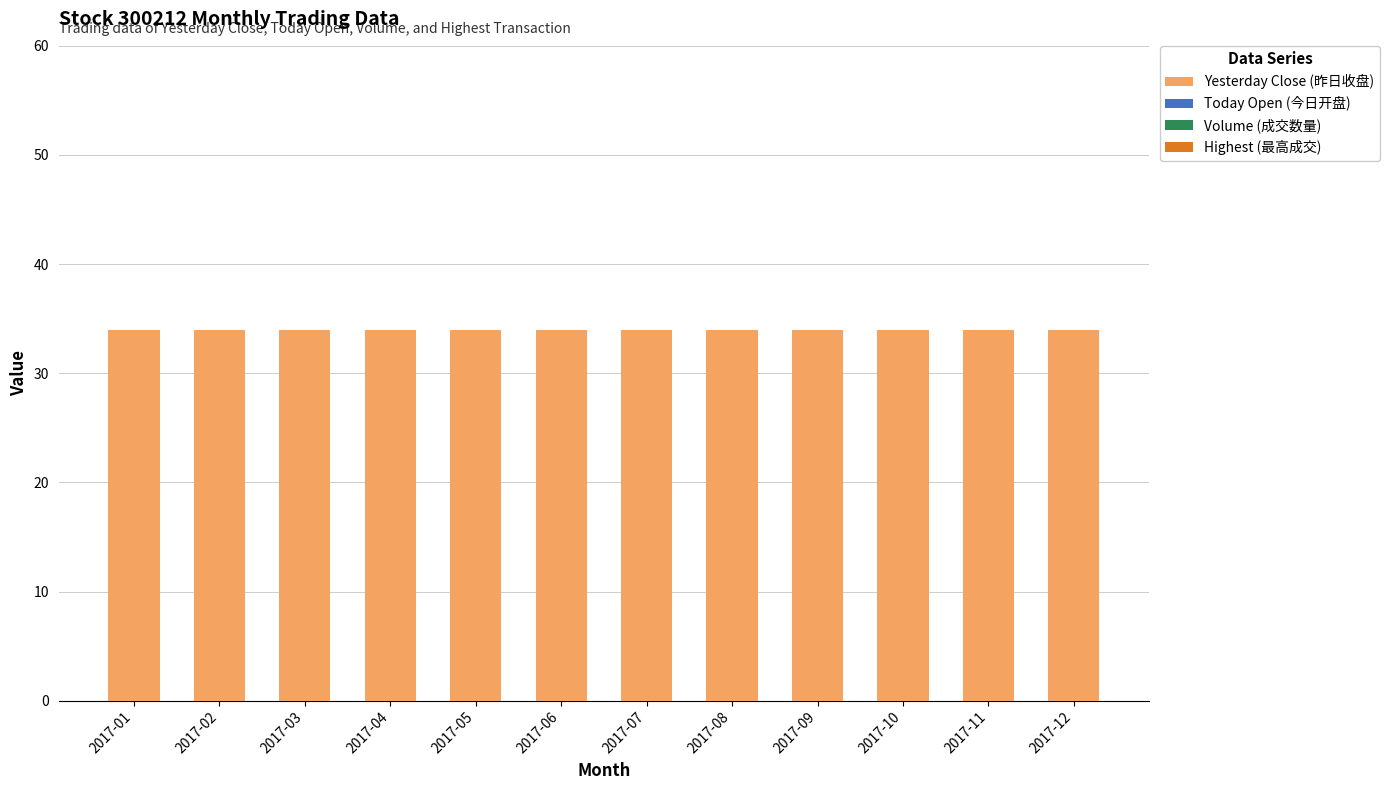

The value of Volume (成交数量) at 2017-09 is 0. True or false?

True